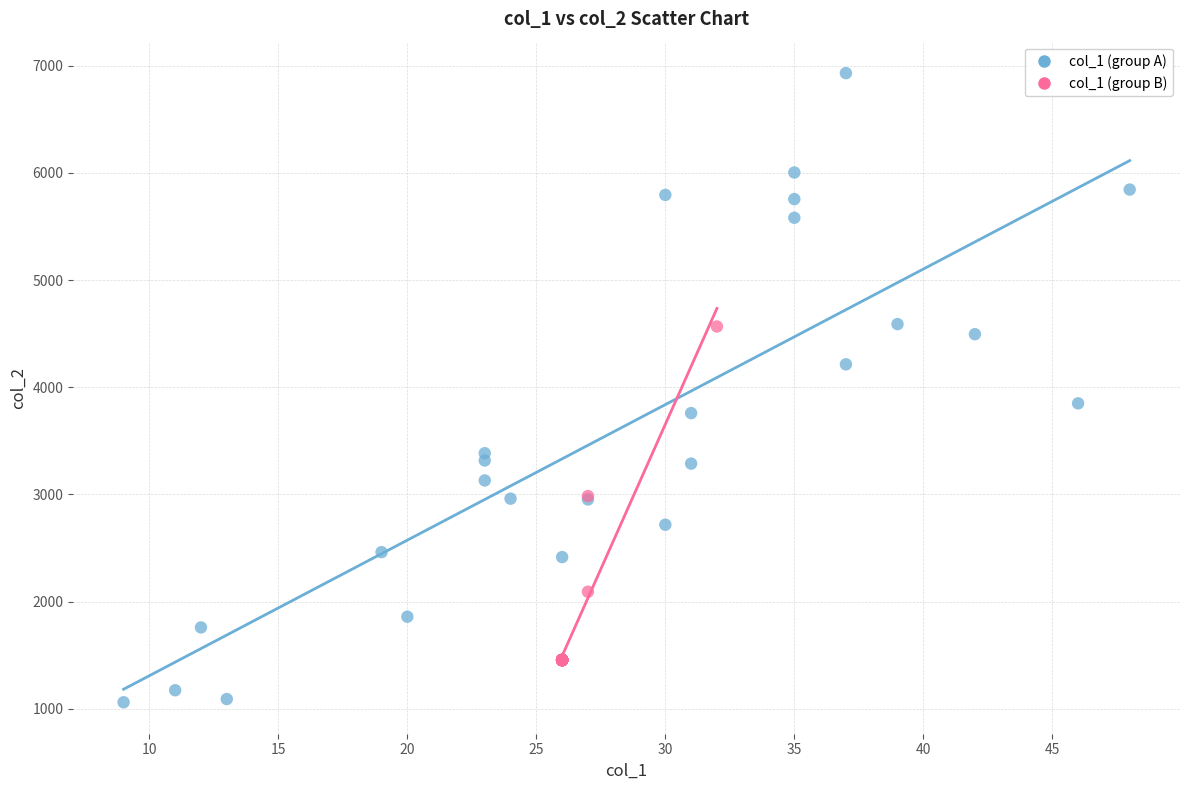

What are all the series names shown in the legend?

col_1 (group A), col_1 (group B)